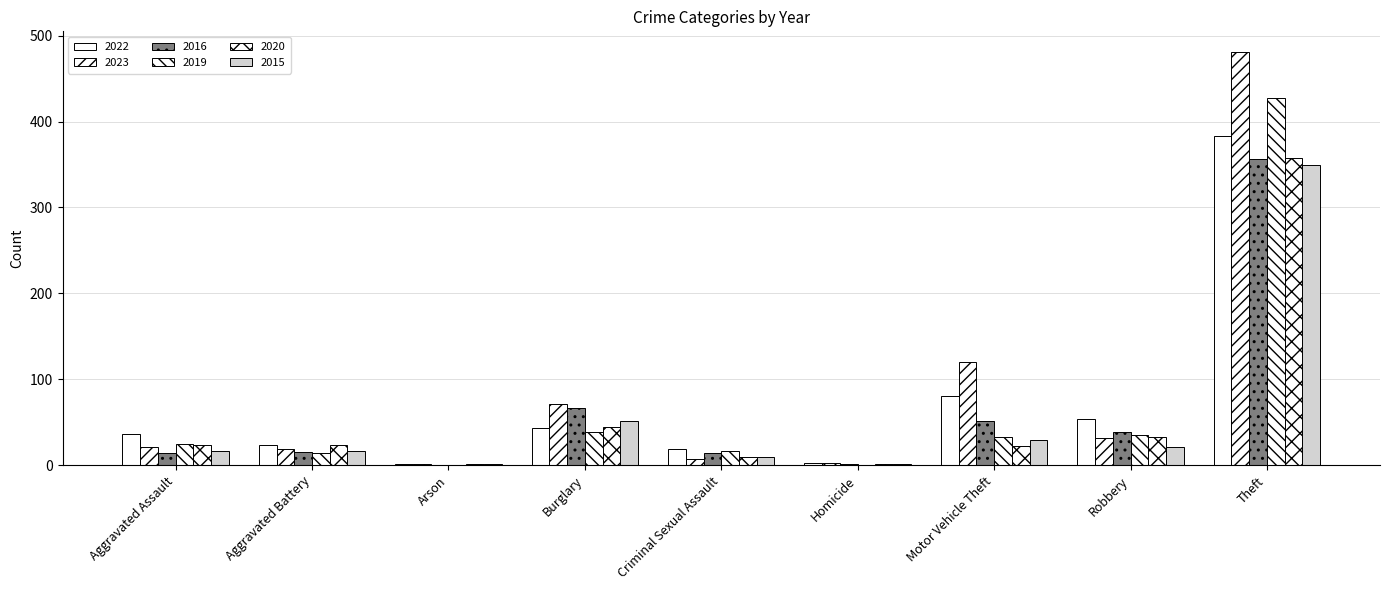

Is the value of 2022 at Aggravated Battery greater than the value of 2016 at Aggravated Assault?

Yes